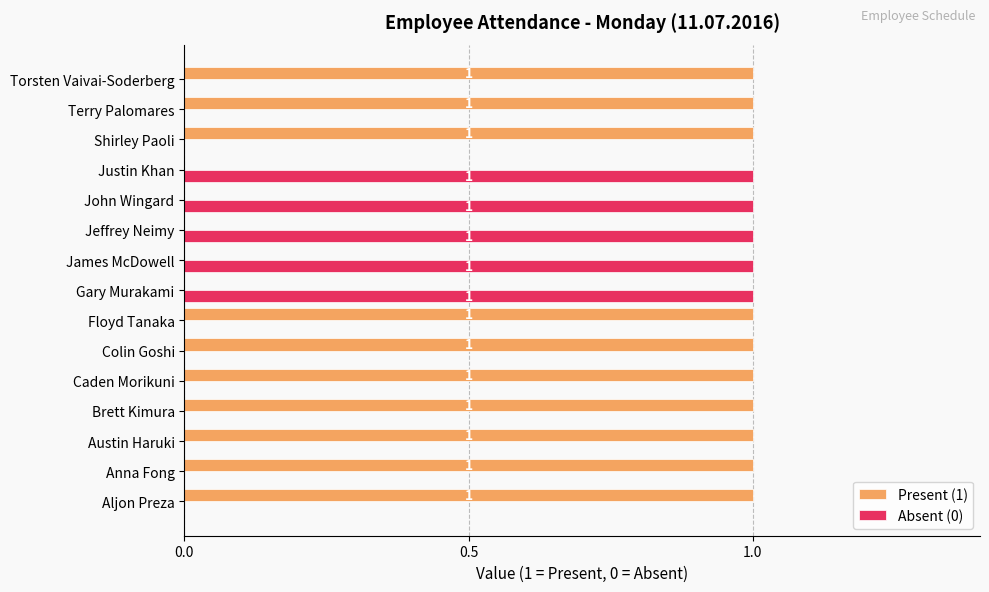

What is the sum of all Absent (0) values?

5